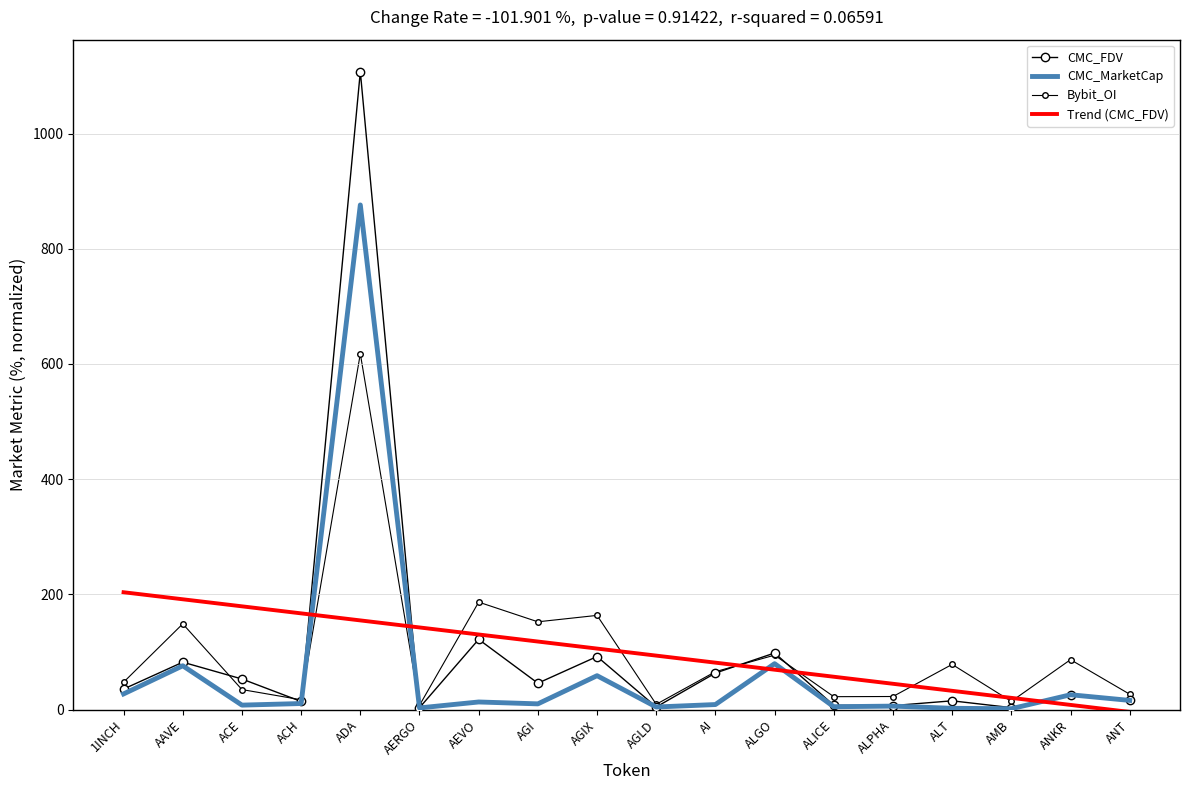

Reading left to right, what are all the values shown in this chart?

CMC_FDV: 1INCH=35.9	AAVE=82.5	ACE=53.3	ACH=14.3	ADA=1107.3	AERGO=3.5	AEVO=122.1	AGI=46.0	AGIX=92.3	AGLD=4.7	AI=63.6	ALGO=98.4	ALICE=7.6	ALPHA=7.2	ALT=15.4	AMB=3.6	ANKR=26.0	ANT=16.2
CMC_MarketCap: 1INCH=27.4	AAVE=76.3	ACE=8.0	ACH=10.7	ADA=876.1	AERGO=3.1	AEVO=13.4	AGI=10.2	AGIX=59.1	AGLD=4.7	AI=9.0	ALGO=79.9	ALICE=5.2	ALPHA=6.2	ALT=2.5	AMB=1.7	ANKR=26.0	ANT=16.2
Bybit_OI: 1INCH=47.8	AAVE=149.0	ACE=35.0	ACH=17.2	ADA=617.8	AERGO=7.6	AEVO=186.7	AGI=152.6	AGIX=163.7	AGLD=9.4	AI=66.0	ALGO=94.7	ALICE=22.6	ALPHA=22.9	ALT=78.7	AMB=14.5	ANKR=86.9	ANT=26.9
Trend (CMC_FDV): 1INCH=203.9	AAVE=191.7	ACE=179.4	ACH=167.2	ADA=155.0	AERGO=142.8	AEVO=130.6	AGI=118.3	AGIX=106.1	AGLD=93.9	AI=81.7	ALGO=69.4	ALICE=57.2	ALPHA=45.0	ALT=32.8	AMB=20.6	ANKR=8.3	ANT=-3.9